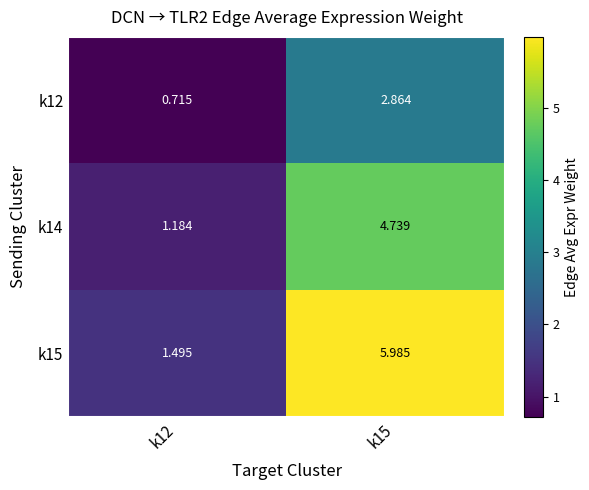

How many distinct data groups are displayed?

3